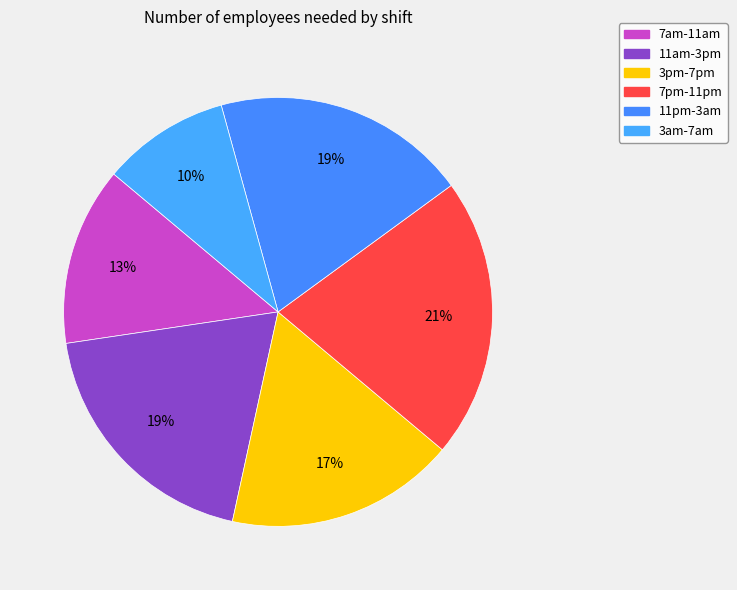

Does any single category account for the majority?

No